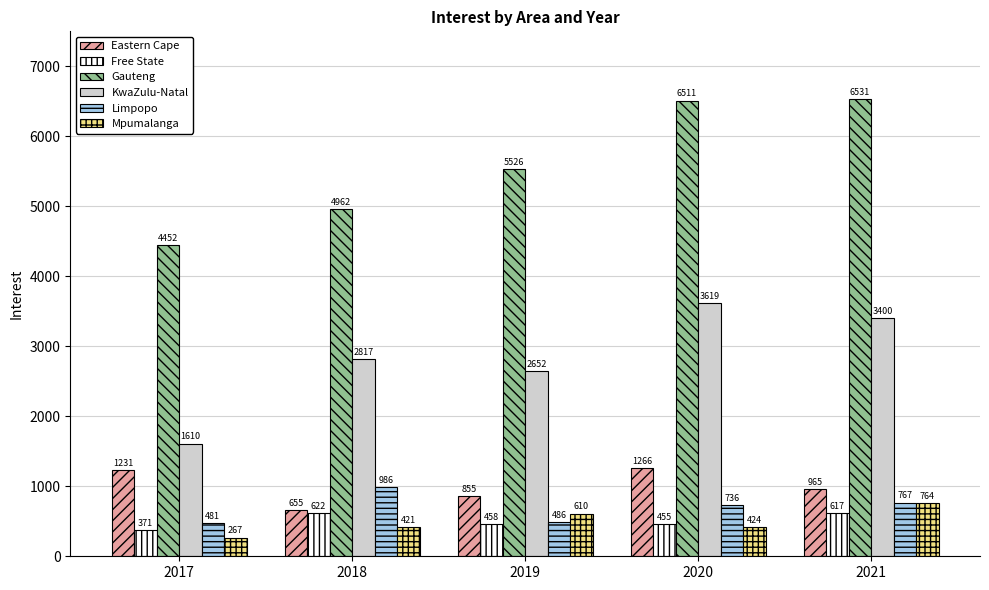

What is the greatest value displayed?

6531